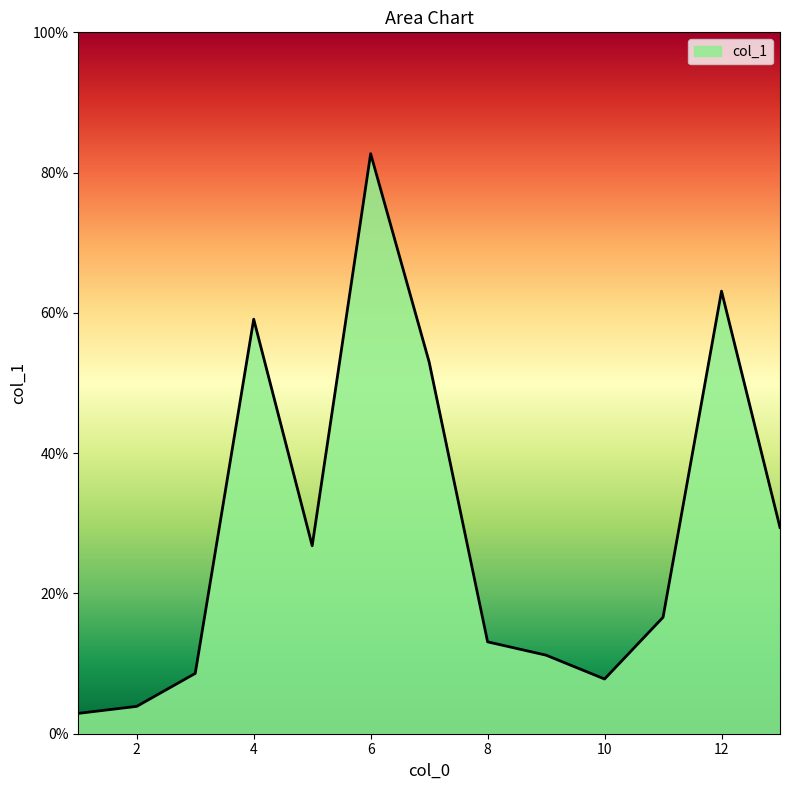

How many lines are shown in the chart?

1